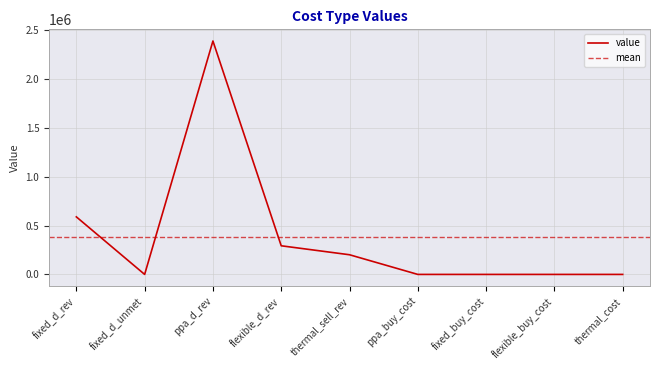

Rank the categories by value from highest to lowest.

ppa_d_rev, fixed_d_rev, flexible_d_rev, thermal_sell_rev, fixed_d_unmet, ppa_buy_cost, fixed_buy_cost, flexible_buy_cost, thermal_cost